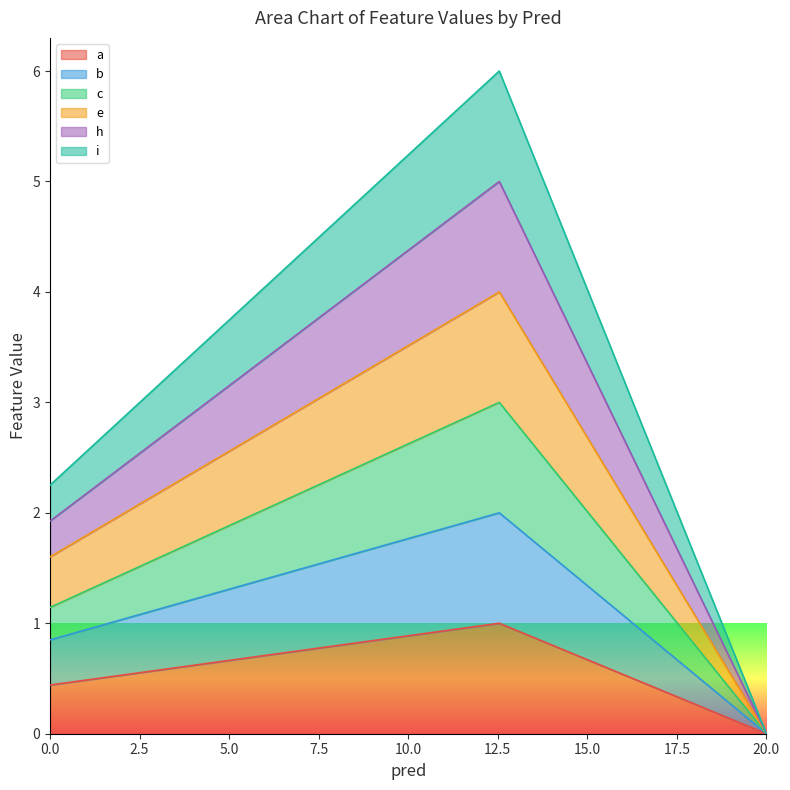

The c series shows 3.6 at 0.0. True or false?

False